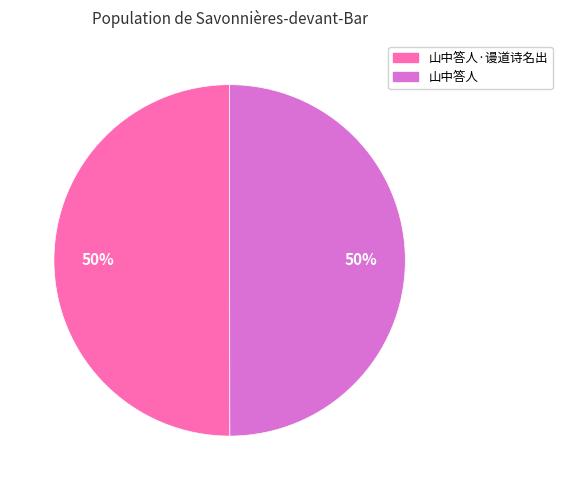

To the nearest percent, what is the average slice percentage?

50%